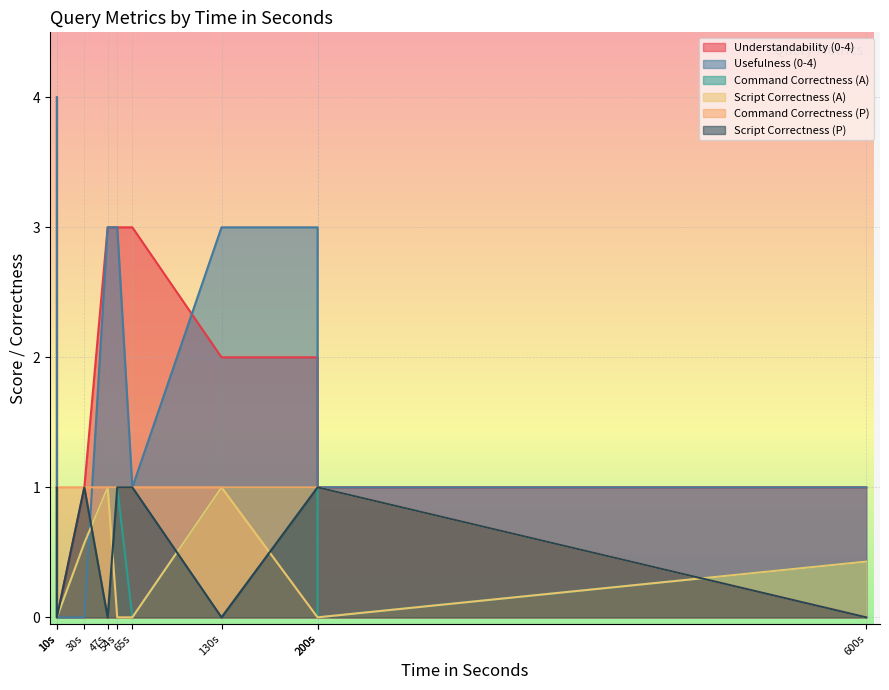

What are all the series names shown in the legend?

Understandability (0-4), Usefulness (0-4), Command Correctness (A), Script Correctness (A), Command Correctness (P), Script Correctness (P)